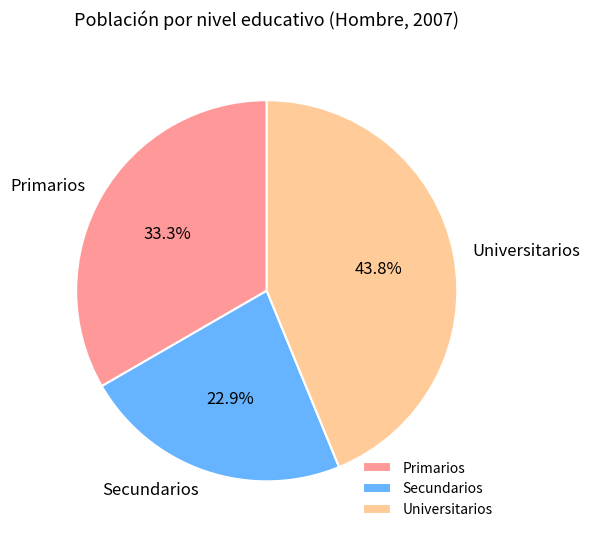

Rank the categories by value from highest to lowest.

Universitarios, Primarios, Secundarios